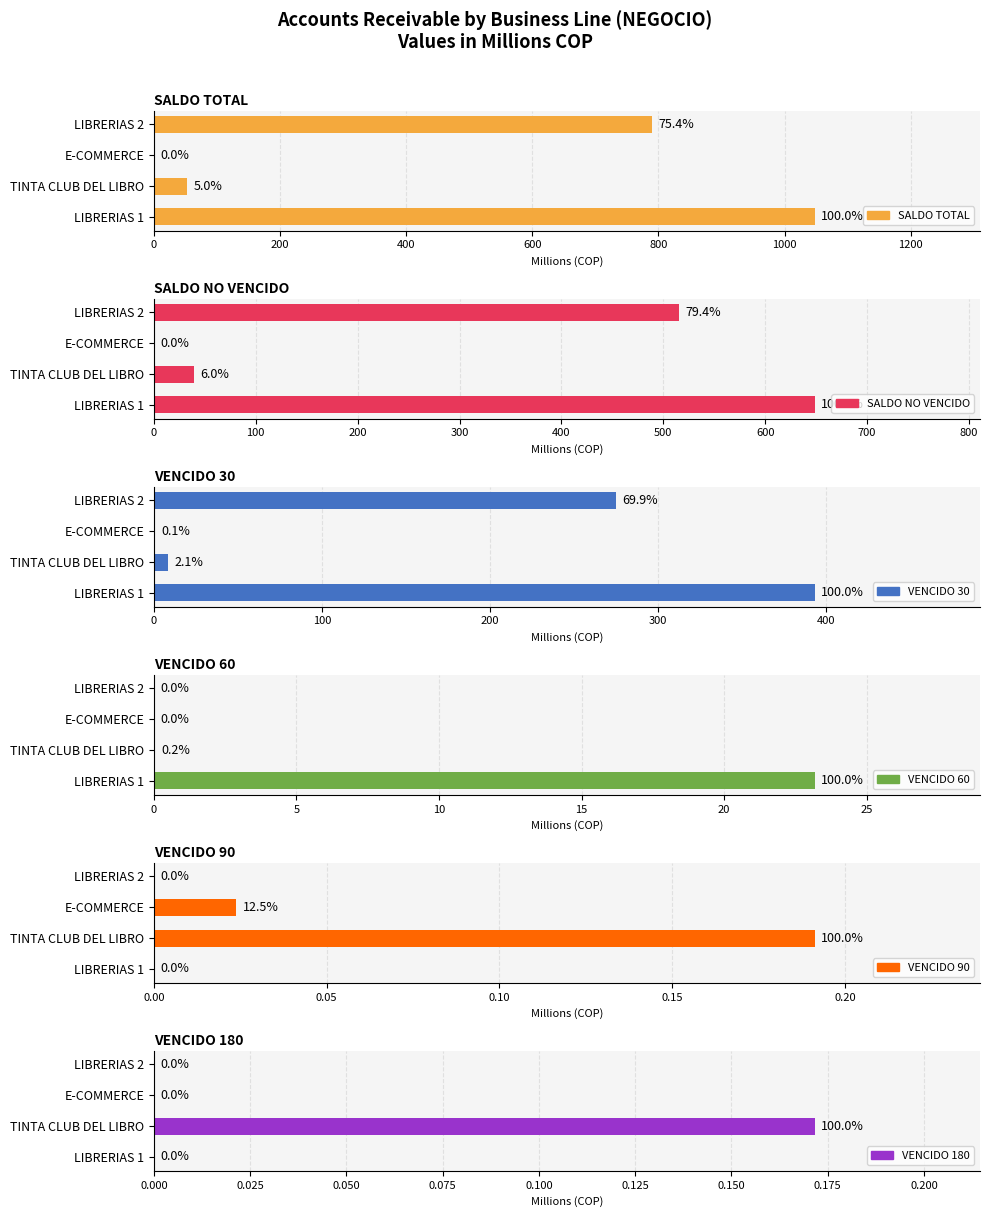

Reading left to right, list all the values displayed in this chart.

SALDO TOTAL: 1047.9	52.5	0.4	790.3
SALDO NO VENCIDO: 648.7	38.9	0.1	515.3
VENCIDO 30: 393.2	8.2	0.3	275.0
VENCIDO 60: 23.2	0.0	0.0	0.0
VENCIDO 90: 0.0	0.2	0.0	0.0
VENCIDO 180: 0.0	0.2	0.0	0.0